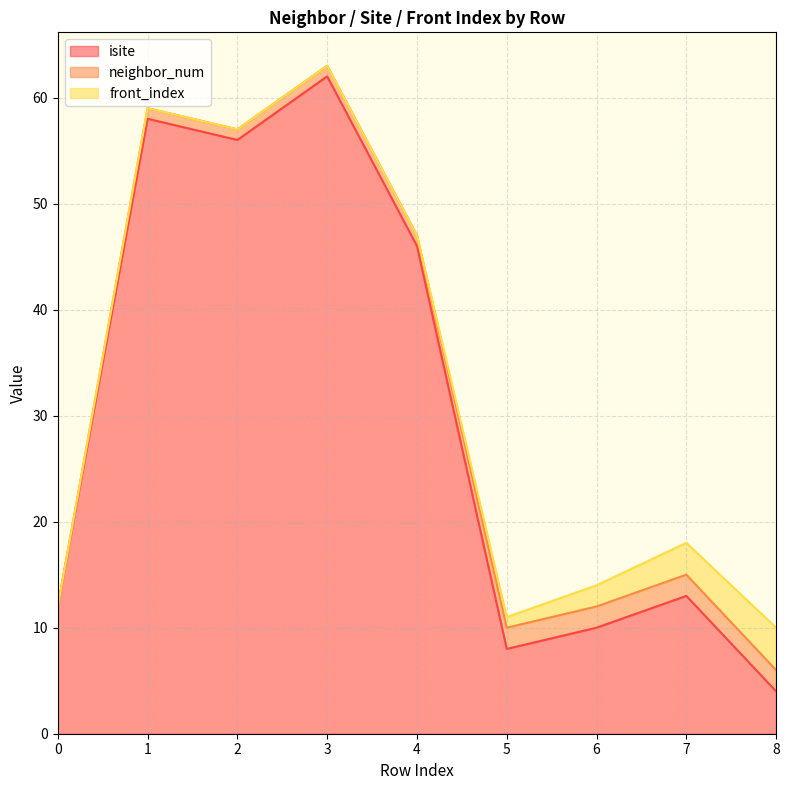

The value of neighbor_num at 7 is 1. True or false?

False